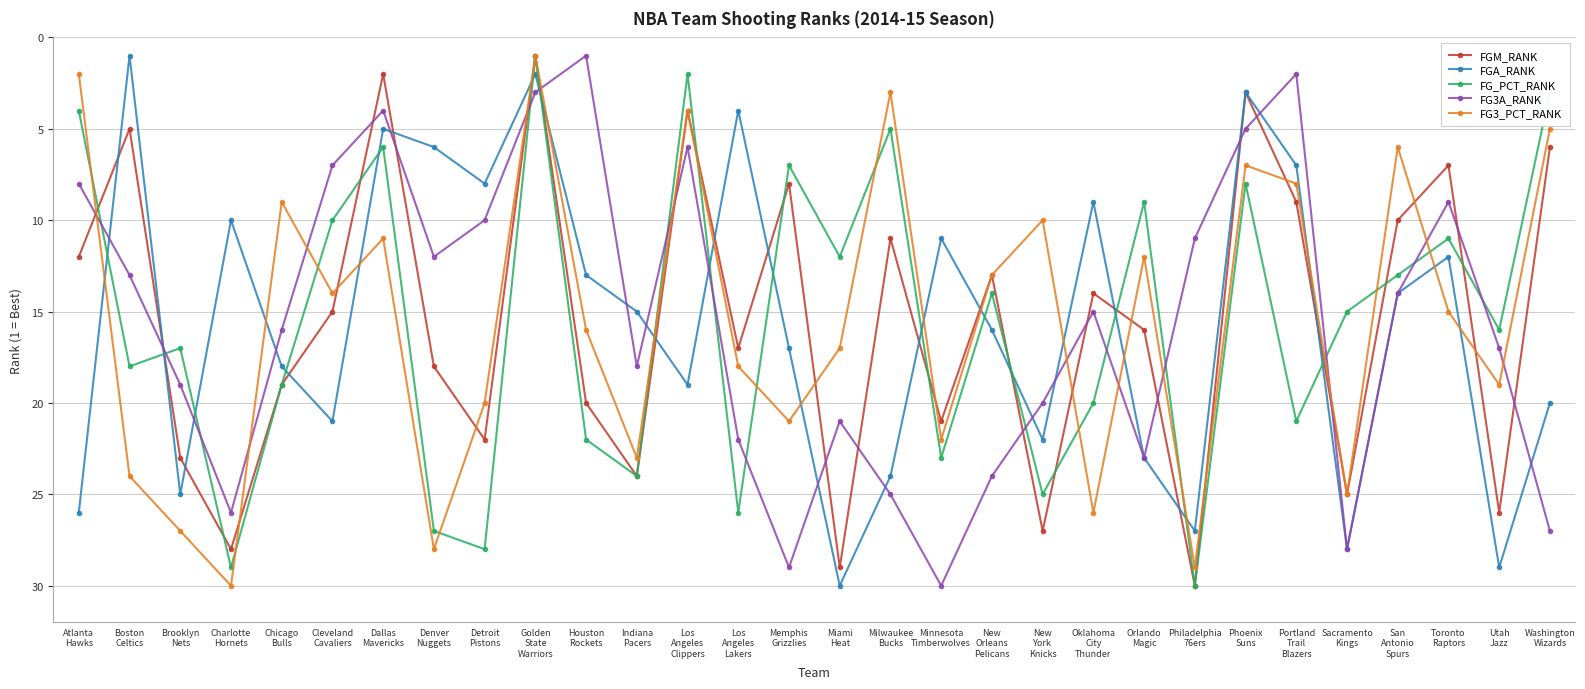

Which series ends up on top after the final intersection of FG3A_RANK and FGA_RANK?

FG3A_RANK